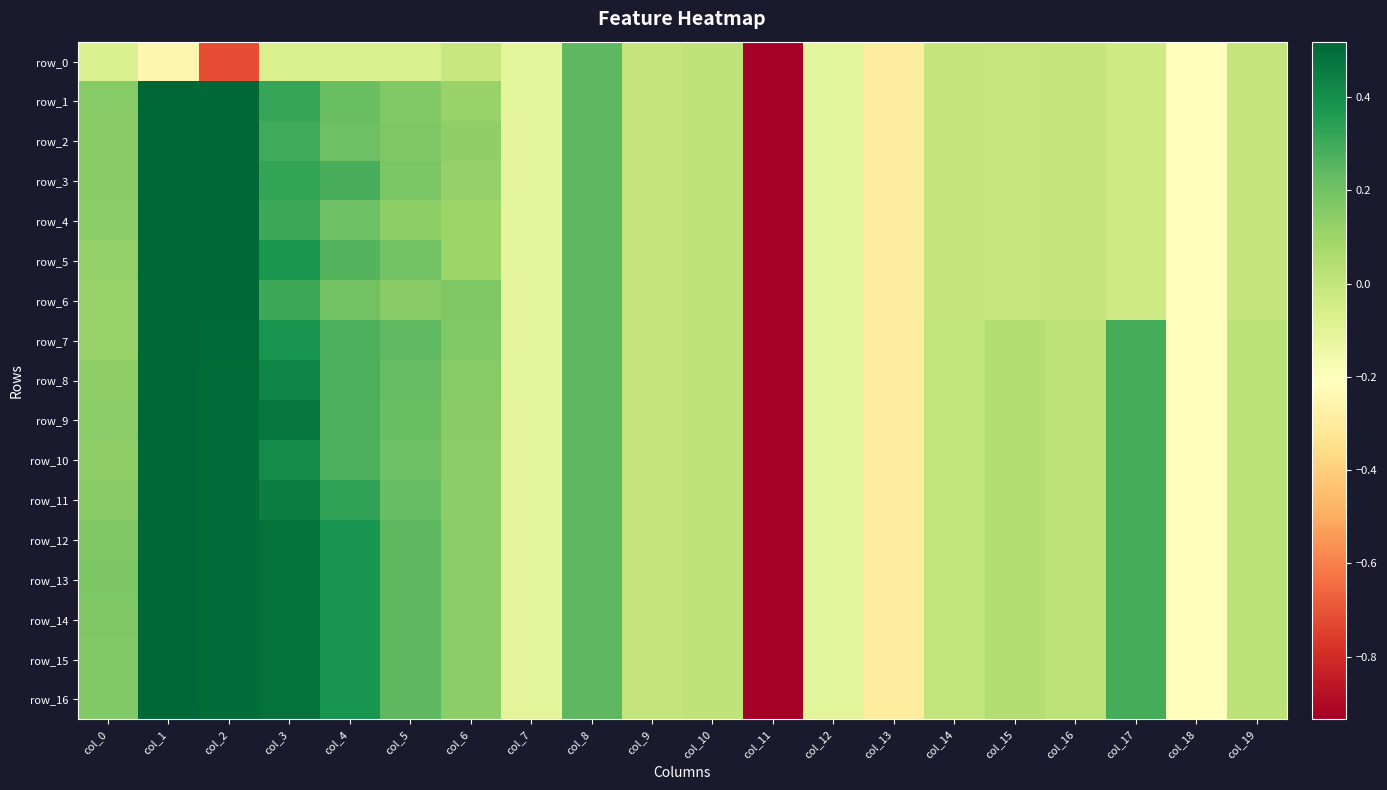

Which category has the lowest value across all series?

col_11